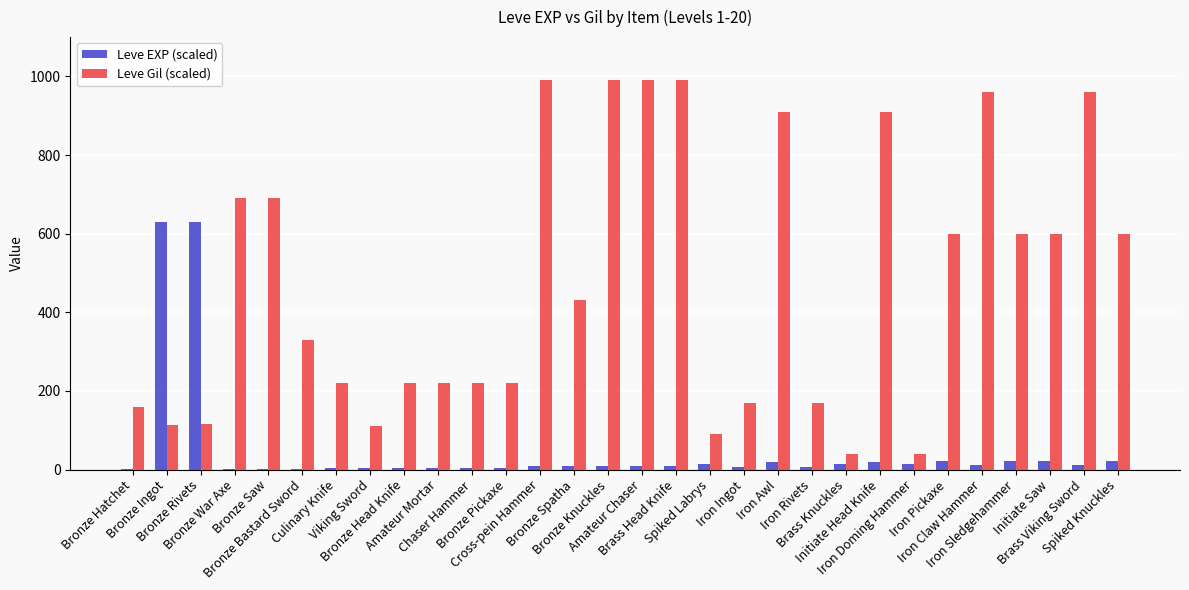

What is the maximum value for Leve EXP (scaled)?

630